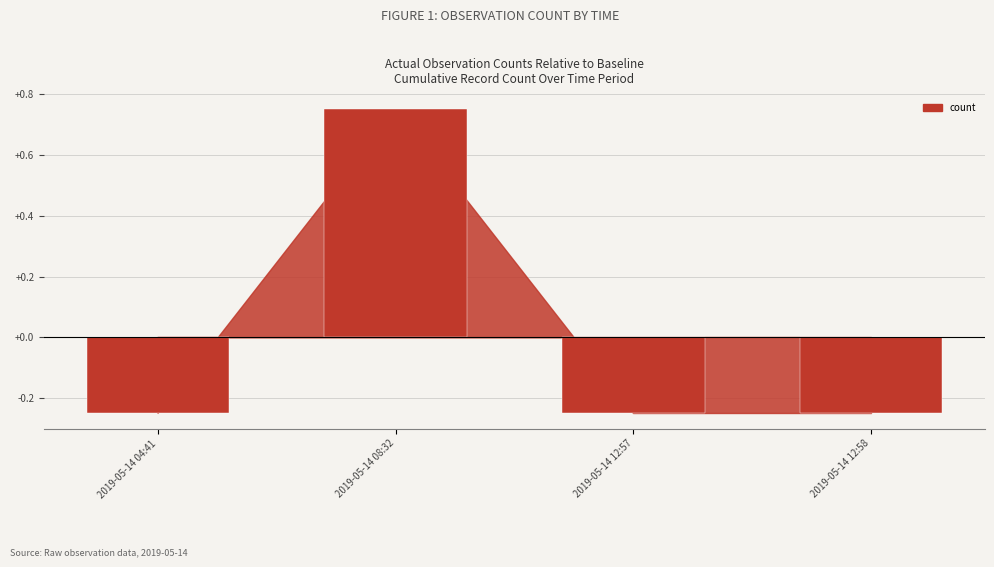

Reading left to right, extract all data points from this chart.

2019-05-14 04:41=1	2019-05-14 08:32=2	2019-05-14 12:57=1	2019-05-14 12:58=1